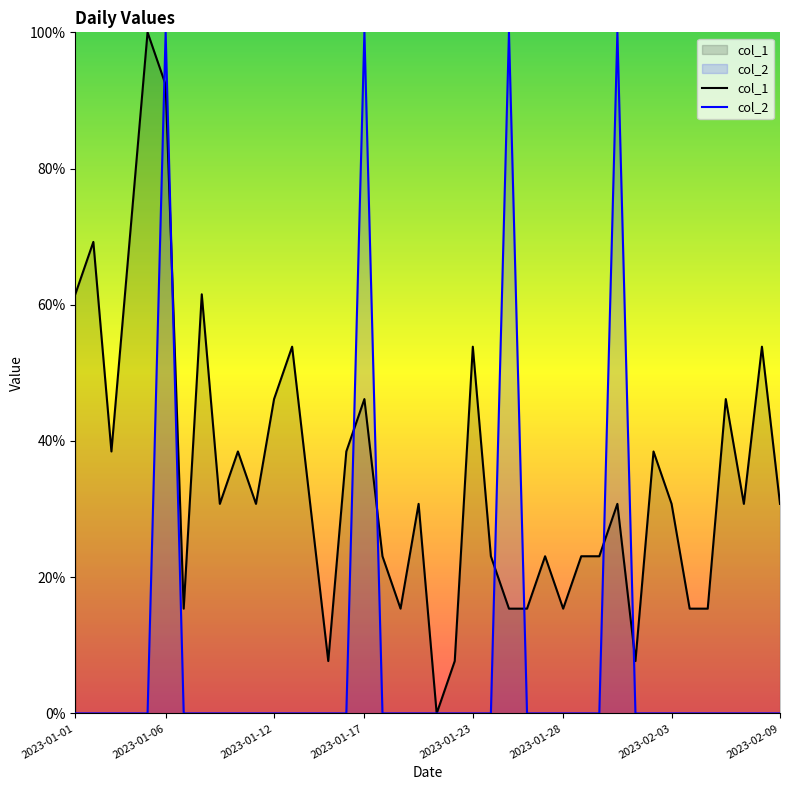

What is the maximum value for col_2?

100.0